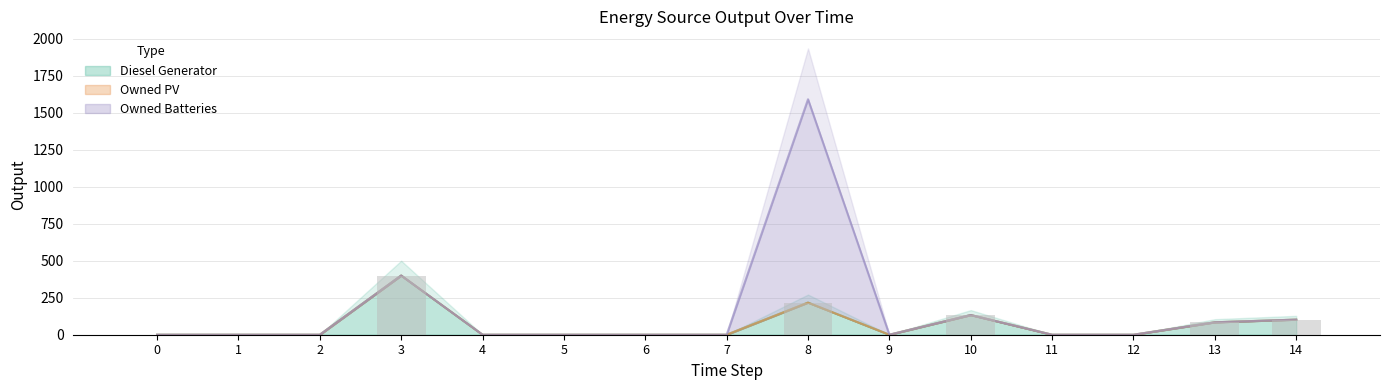

What is the value of the Diesel Generator bar at the 11th from the left?

133